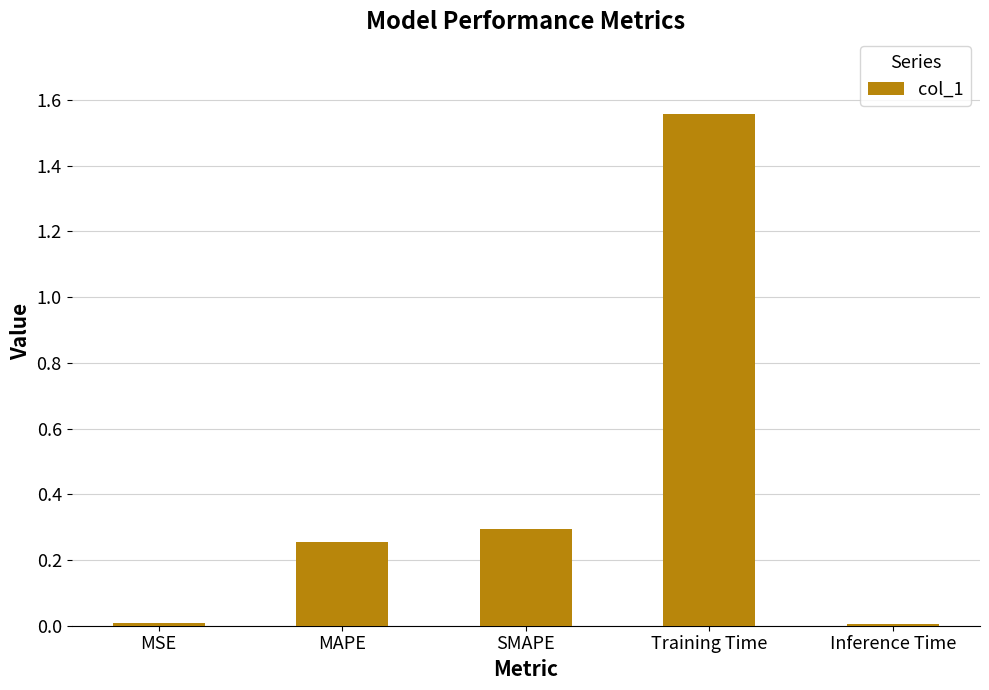

Which has a higher value, SMAPE or Inference Time?

SMAPE